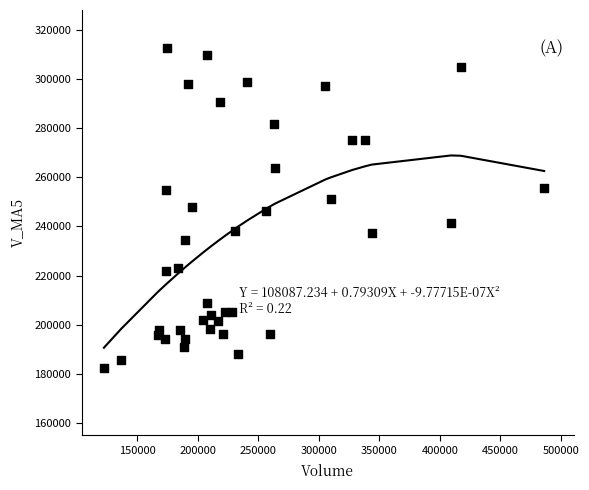

What is the range of X values (max minus min)?

363524.4